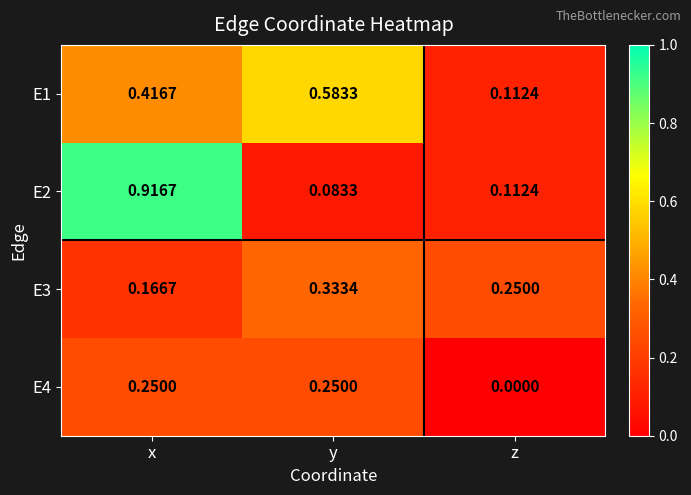

Rank the series by their maximum value, from lowest to highest.

E4, E3, E1, E2